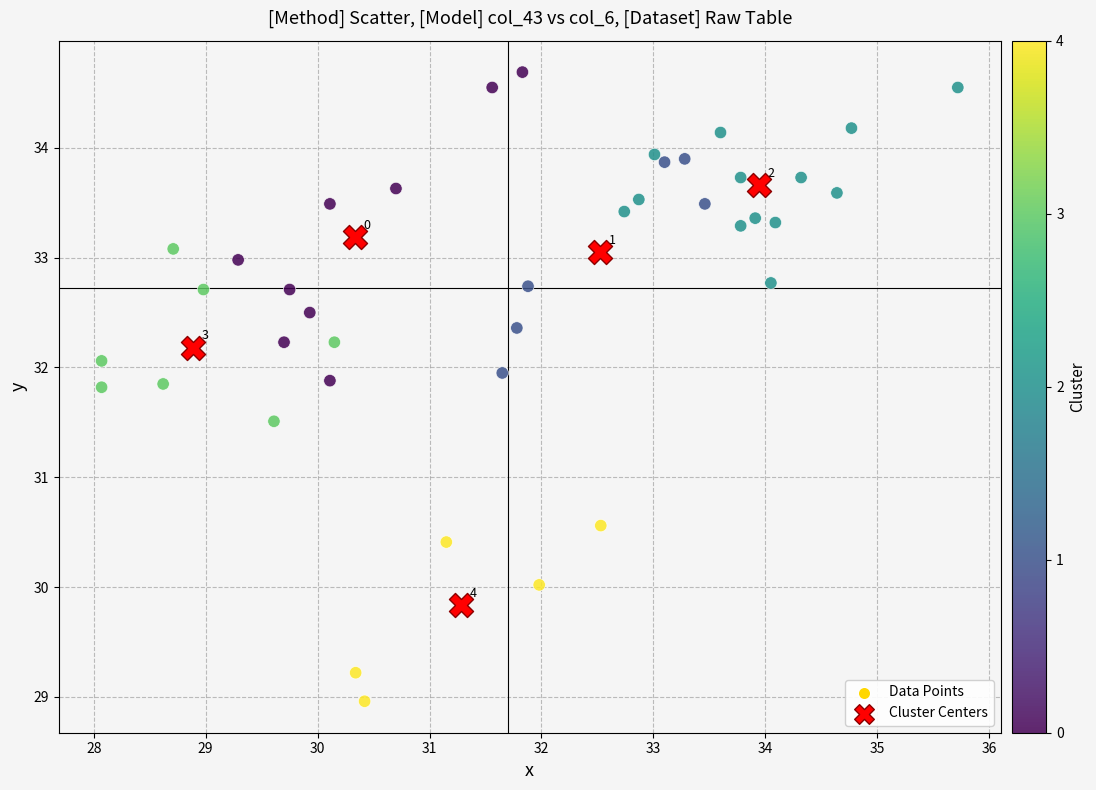

Which series contains the highest Y value?

Data Points